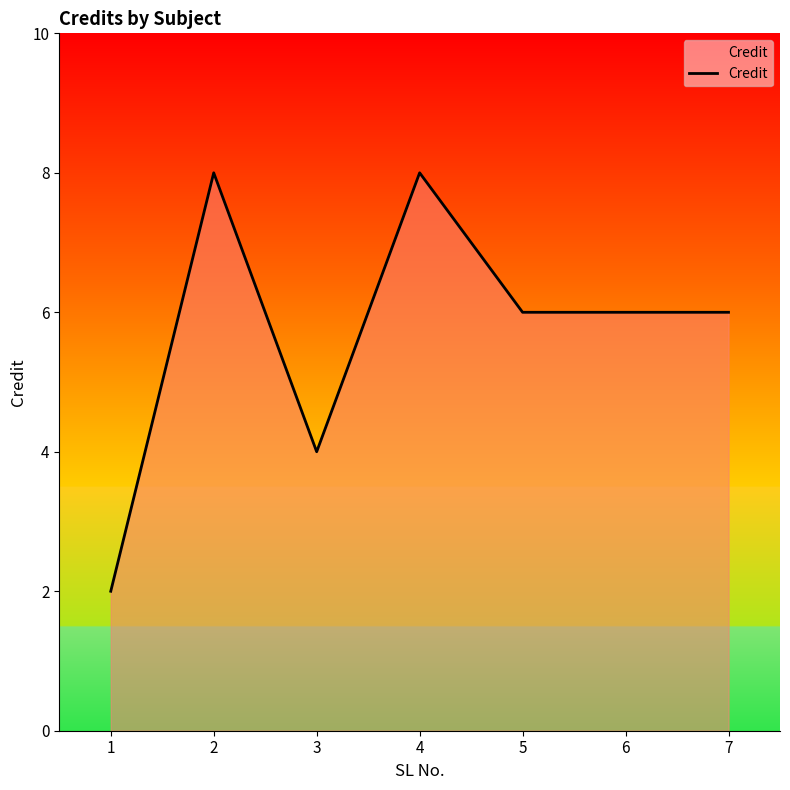

Count the values in the range 4 to 8.

6